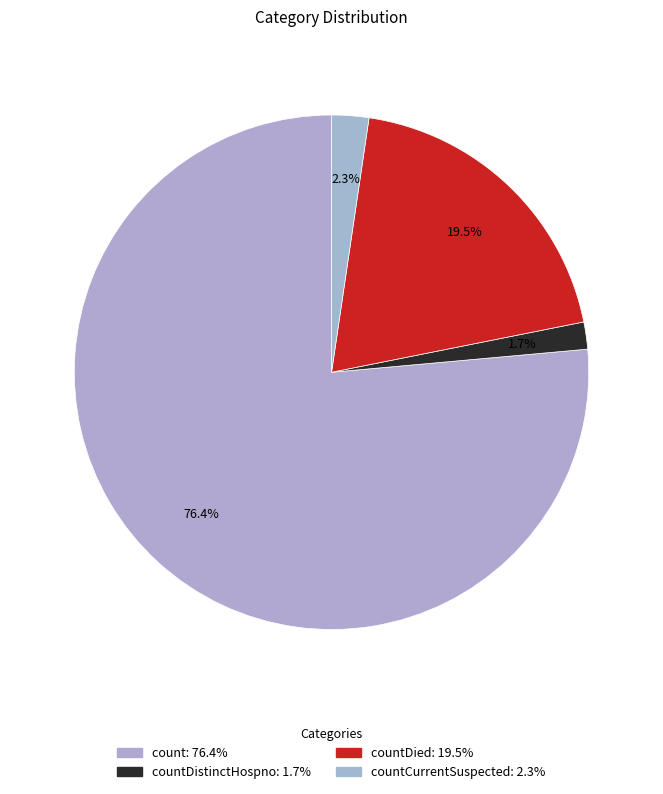

How many slices are in this pie chart?

4